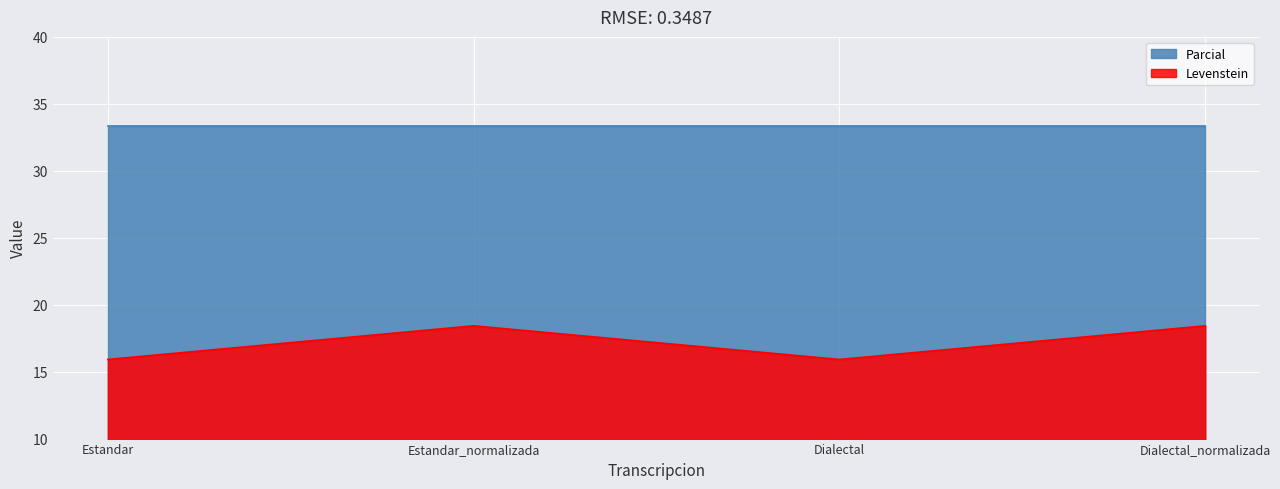

How many lines are shown in the chart?

2